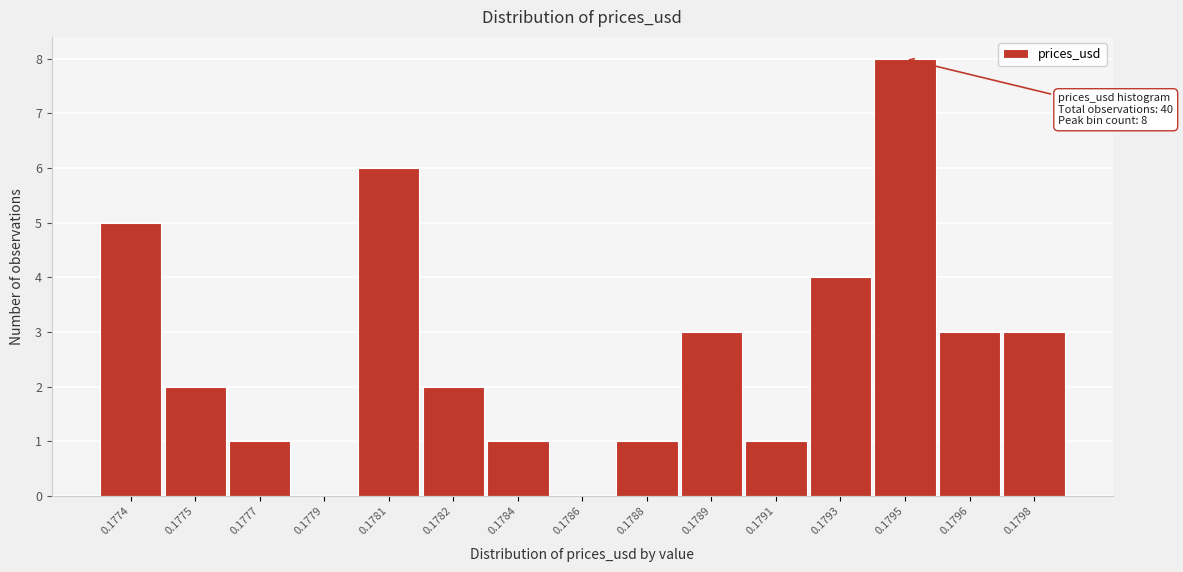

Reading left to right, transcribe all the data shown in this chart.

0.1774=5	0.1775=2	0.1777=1	0.1779=0	0.1781=6	0.1782=2	0.1784=1	0.1786=0	0.1788=1	0.1789=3	0.1791=1	0.1793=4	0.1795=8	0.1796=3	0.1798=3